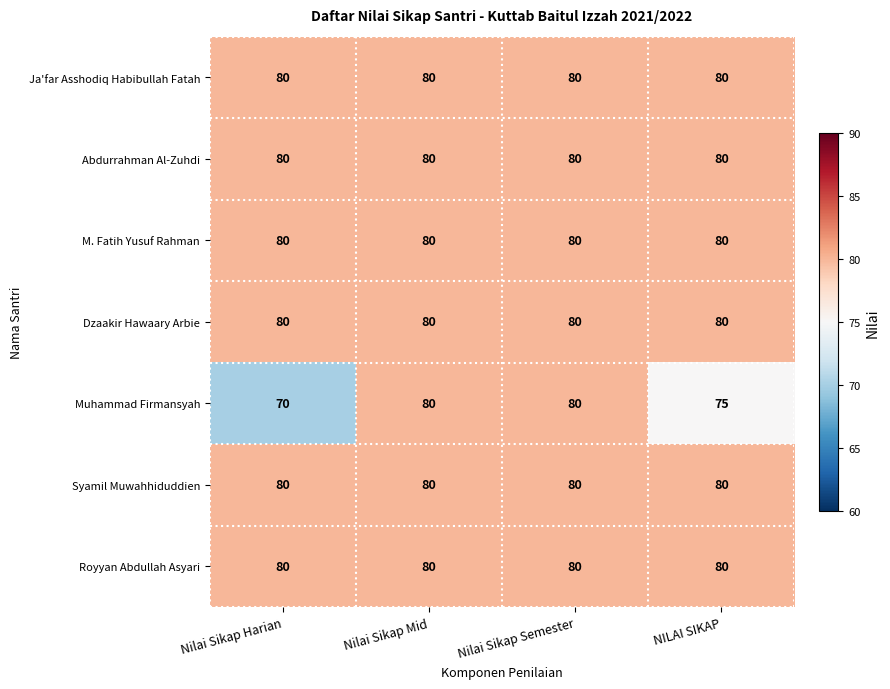

Reading left to right, list all the values displayed in this chart.

Ja'far Asshodiq Habibullah Fatah: 80	80	80	80
Abdurrahman Al-Zuhdi: 80	80	80	80
M. Fatih Yusuf Rahman: 80	80	80	80
Dzaakir Hawaary Arbie: 80	80	80	80
Muhammad Firmansyah: 70	80	80	75
Syamil Muwahhiduddien: 80	80	80	80
Royyan Abdullah Asyari: 80	80	80	80